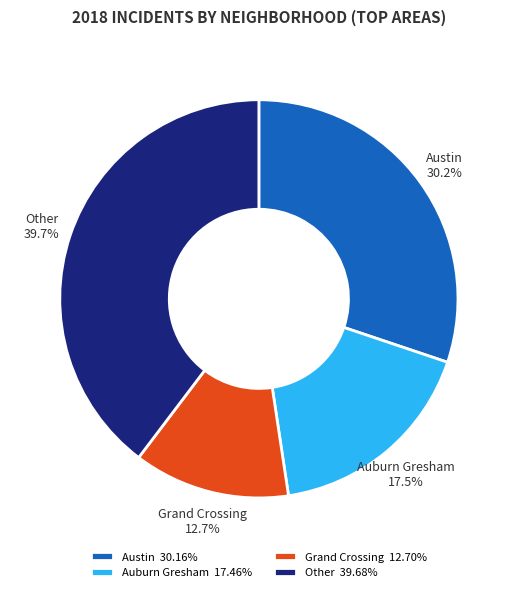

What percentage is the Austin slice, to the nearest percent?

30%